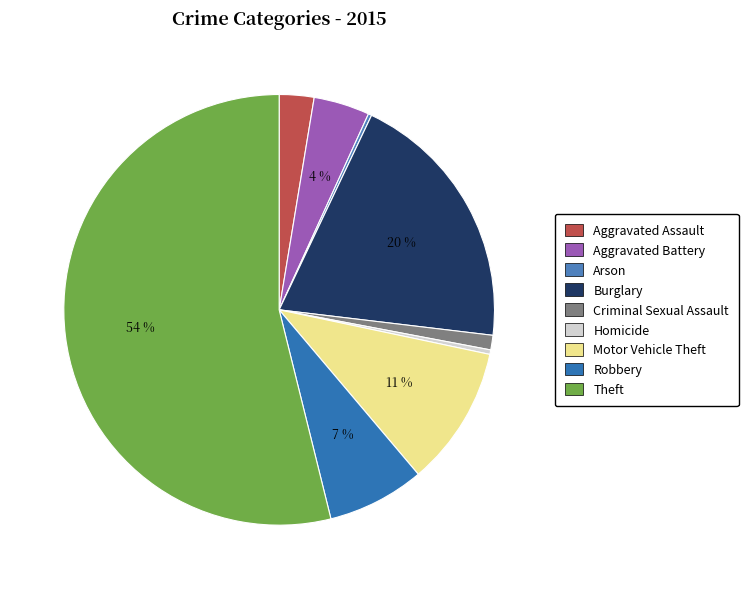

What percentage is the Aggravated Battery slice, to the nearest percent?

4%